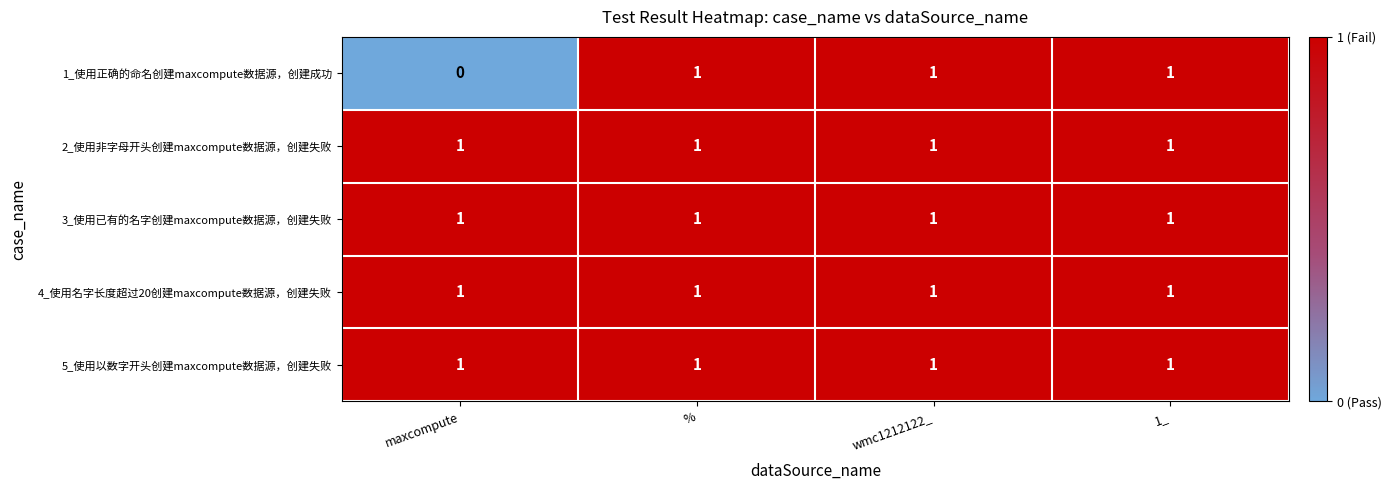

Reading right to left, list all the values displayed in this chart.

1_使用正确的命名创建maxcompute数据源，创建成功: 1	1	1	0
2_使用非字母开头创建maxcompute数据源，创建失败: 1	1	1	1
3_使用已有的名字创建maxcompute数据源，创建失败: 1	1	1	1
4_使用名字长度超过20创建maxcompute数据源，创建失败: 1	1	1	1
5_使用以数字开头创建maxcompute数据源，创建失败: 1	1	1	1